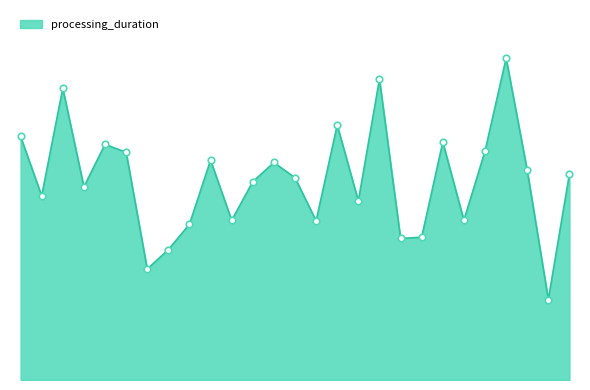

Does the chart have visible grid lines?

No